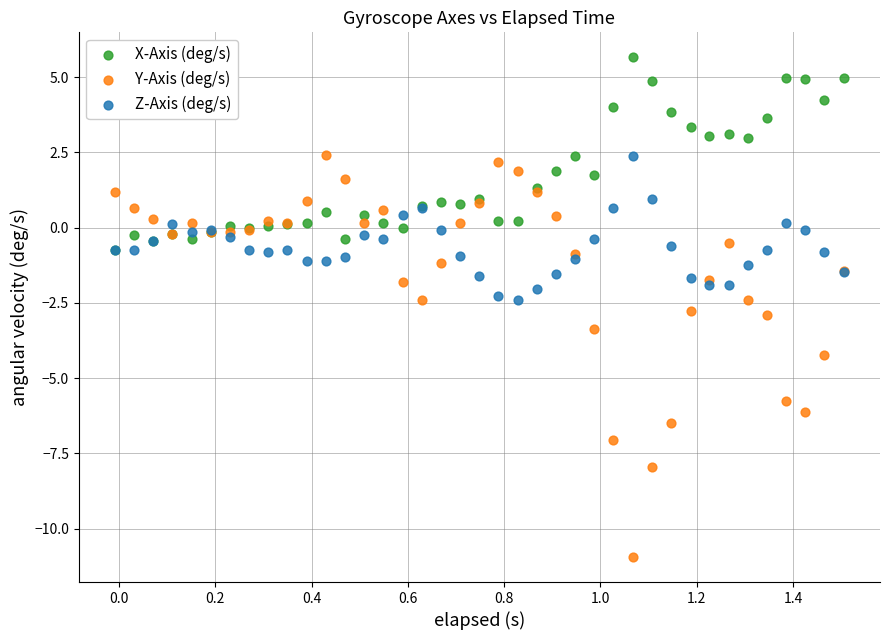

In the Y-Axis (deg/s) series, what Y value is closest to -4?

-4.2